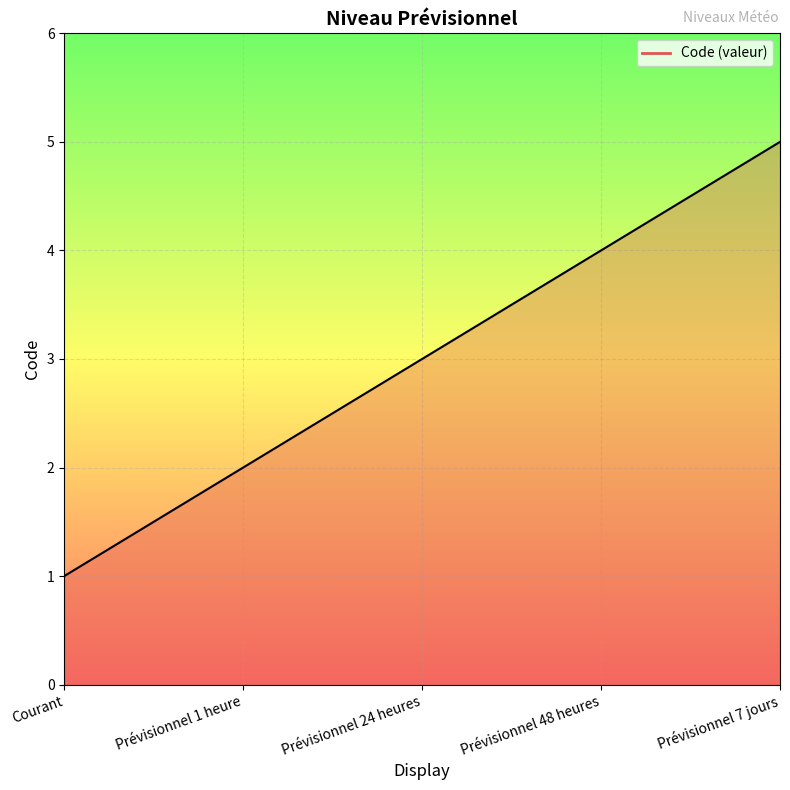

Rank the categories by value from lowest to highest.

Courant, Prévisionnel 1 heure, Prévisionnel 24 heures, Prévisionnel 48 heures, Prévisionnel 7 jours